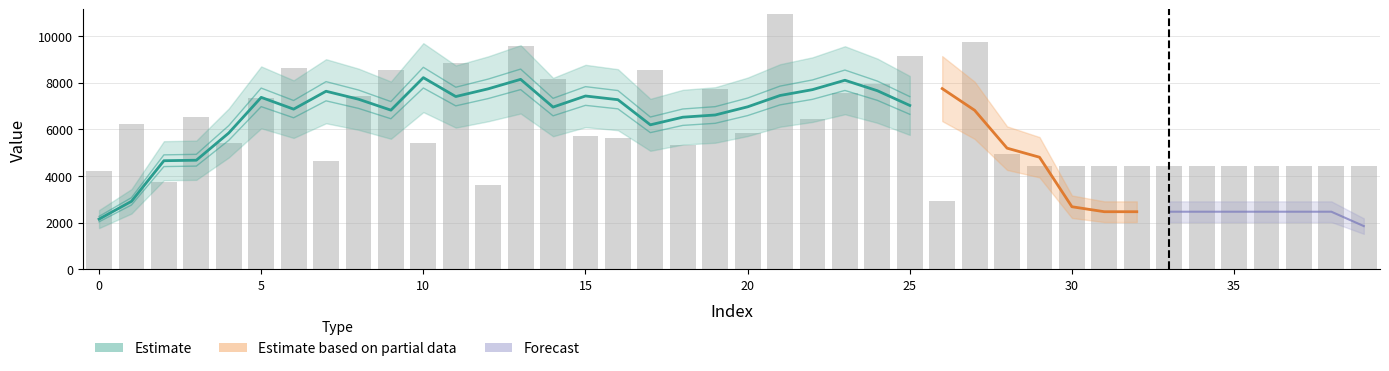

How many data points does each series have?

40